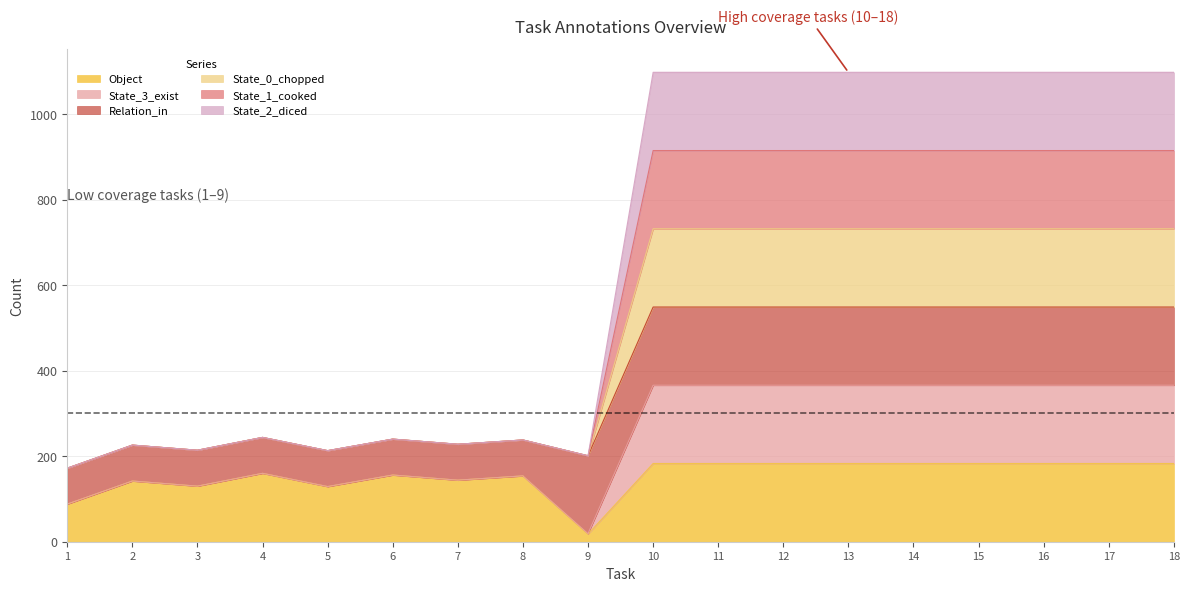

How many lines are shown in the chart?

6